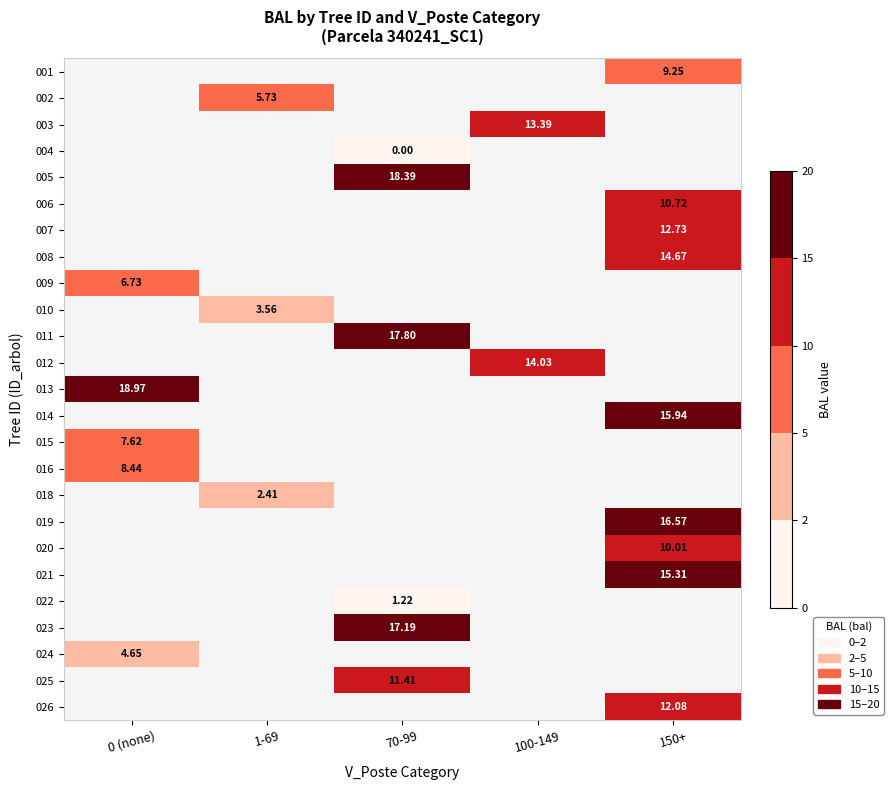

How many categories are shown in the chart?

5